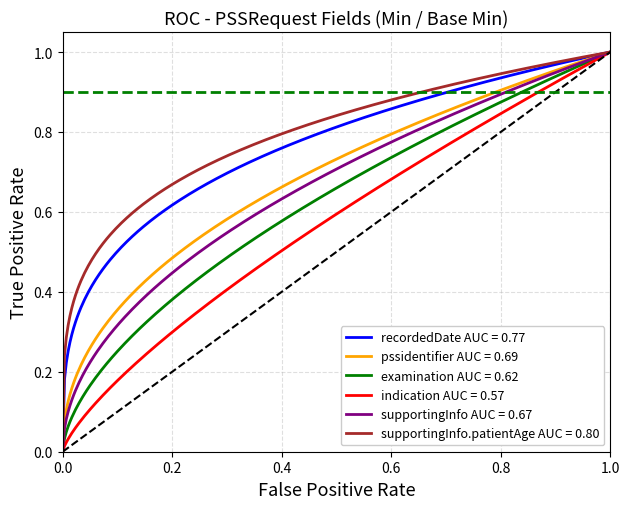

Count the number of data series in this chart.

6